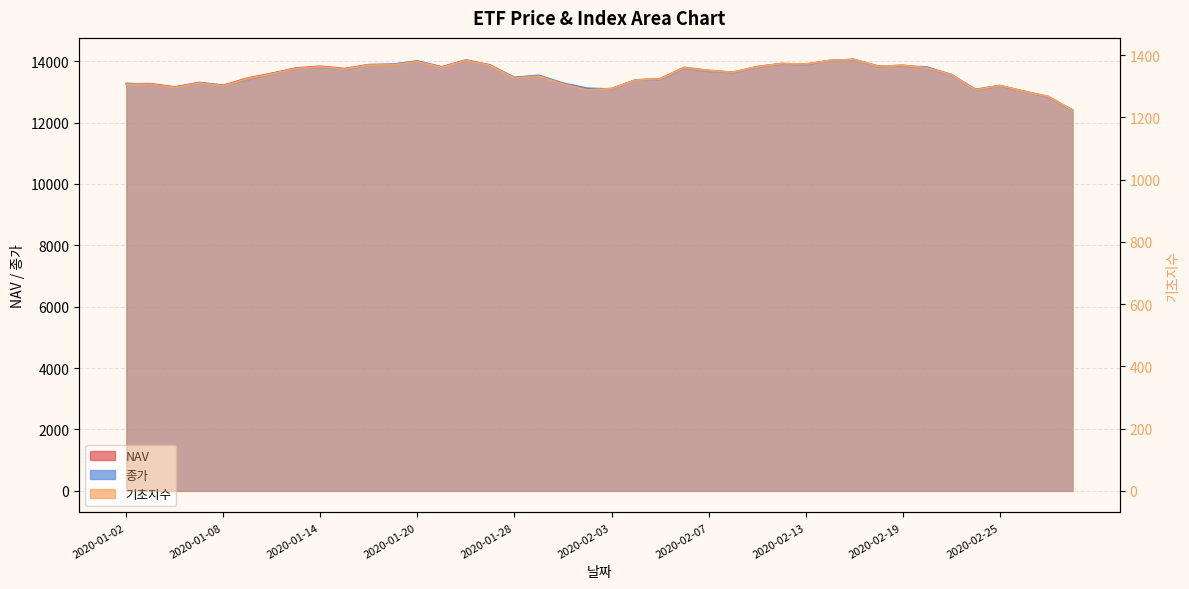

Rank the series at 2020-01-31 from lowest to highest value.

기초지수, NAV, 종가